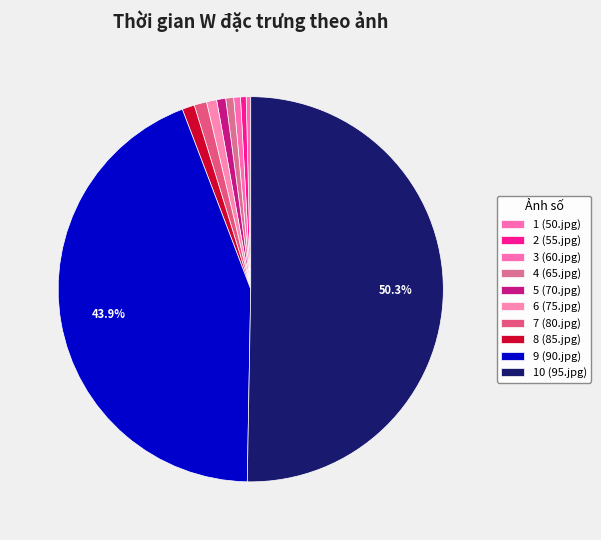

How many slices are in this pie chart?

10